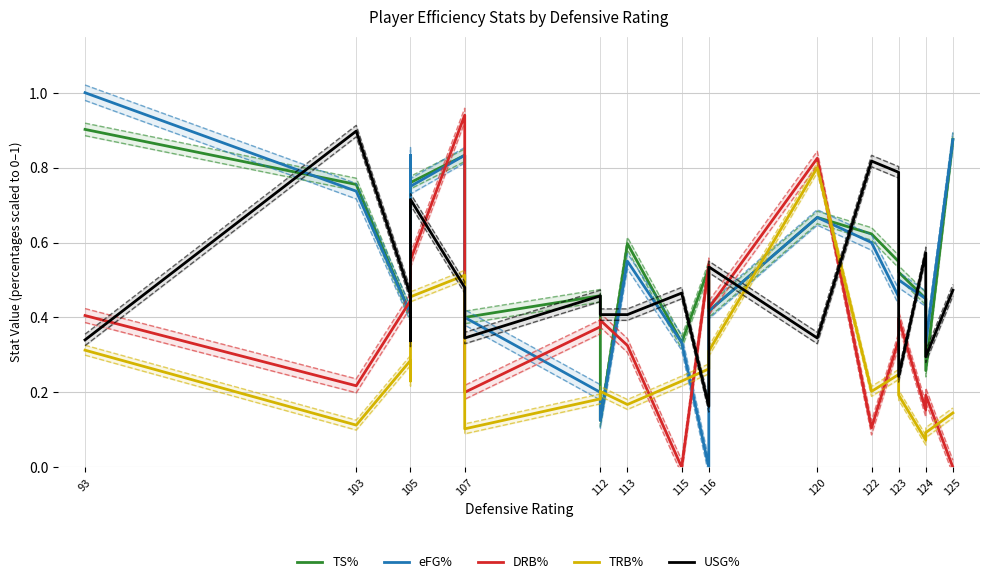

Between which two adjacent categories do USG% and TS% first intersect?

93 and 103